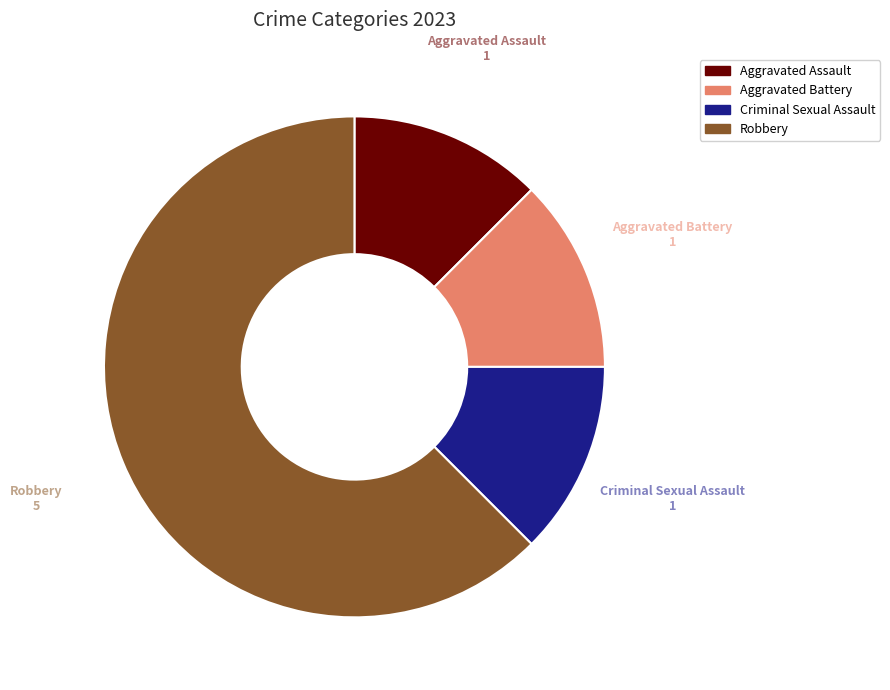

How many segments does this pie chart have?

4